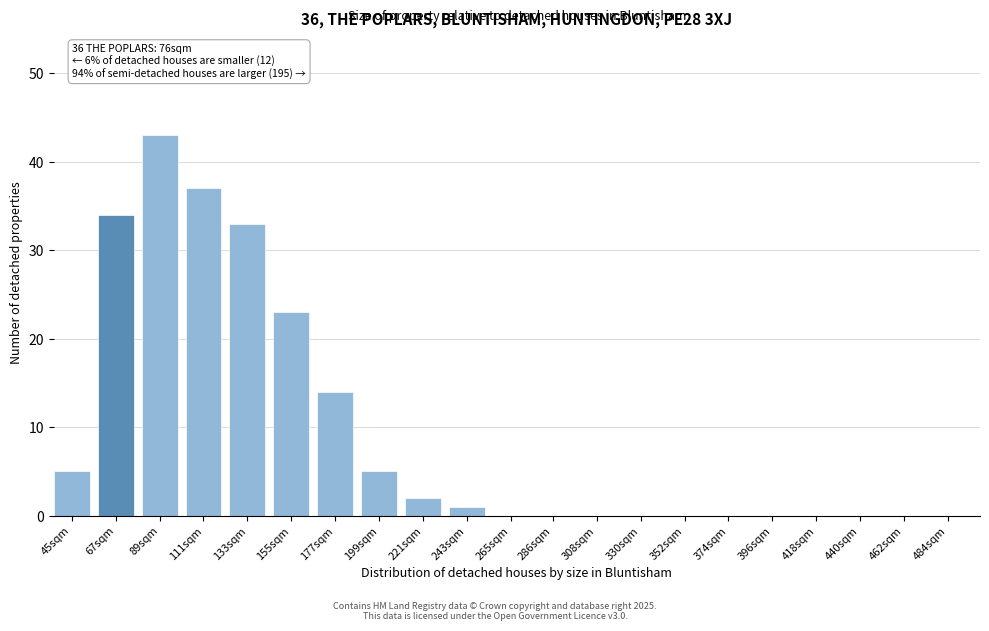

Reading left to right, transcribe all the data shown in this chart.

45sqm=5	67sqm=34	89sqm=43	111sqm=37	133sqm=33	155sqm=23	177sqm=14	199sqm=5	221sqm=2	243sqm=1	265sqm=0	286sqm=0	308sqm=0	330sqm=0	352sqm=0	374sqm=0	396sqm=0	418sqm=0	440sqm=0	462sqm=0	484sqm=0